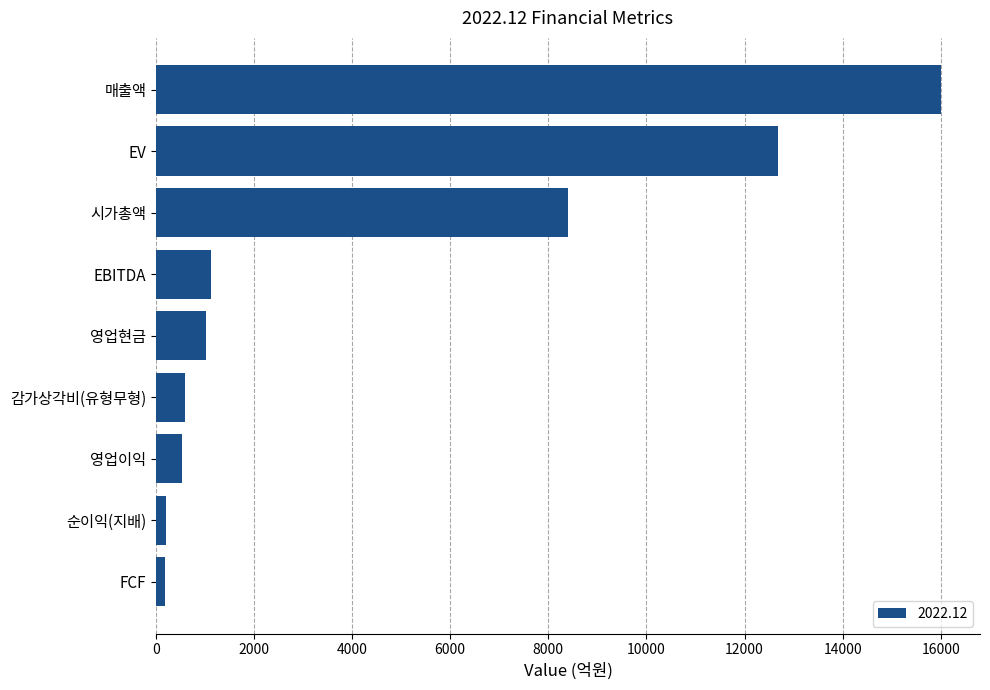

What is the difference between the second highest and second lowest values?

12467